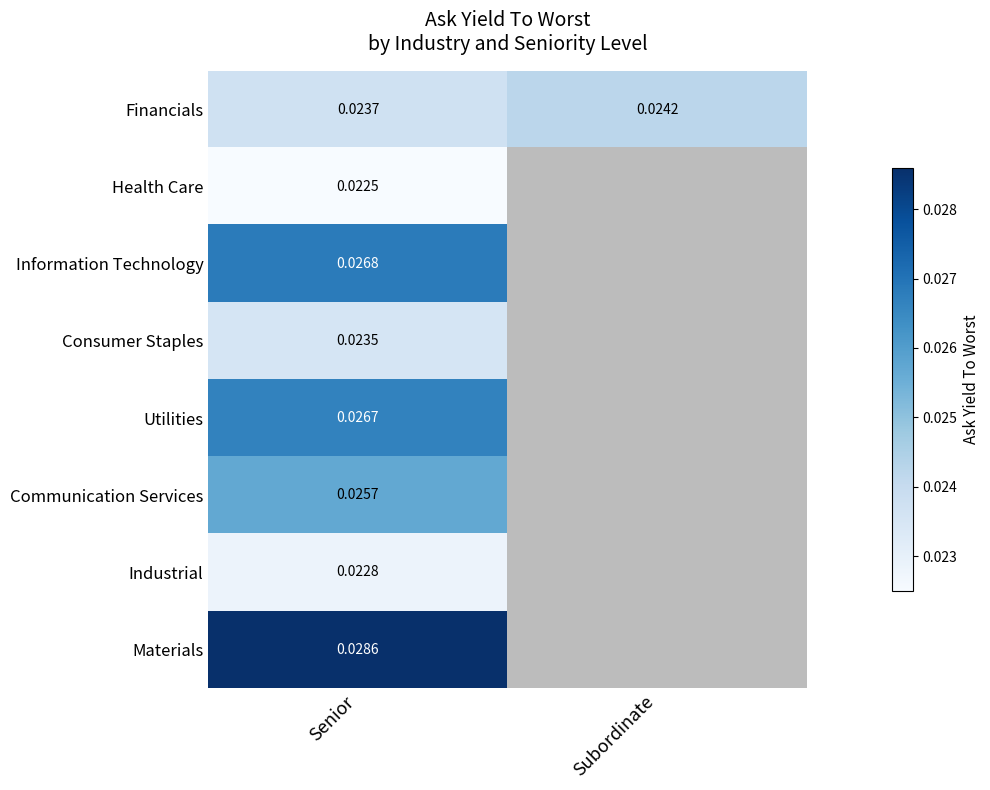

At how many categories does at least one series exceed 0?

2